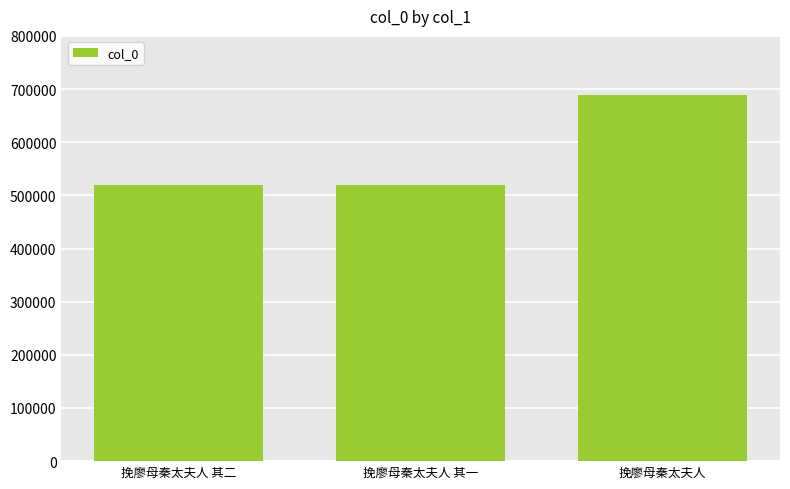

What is the change in value from 挽廖母秦太夫人 其一 to 挽廖母秦太夫人?

+168508